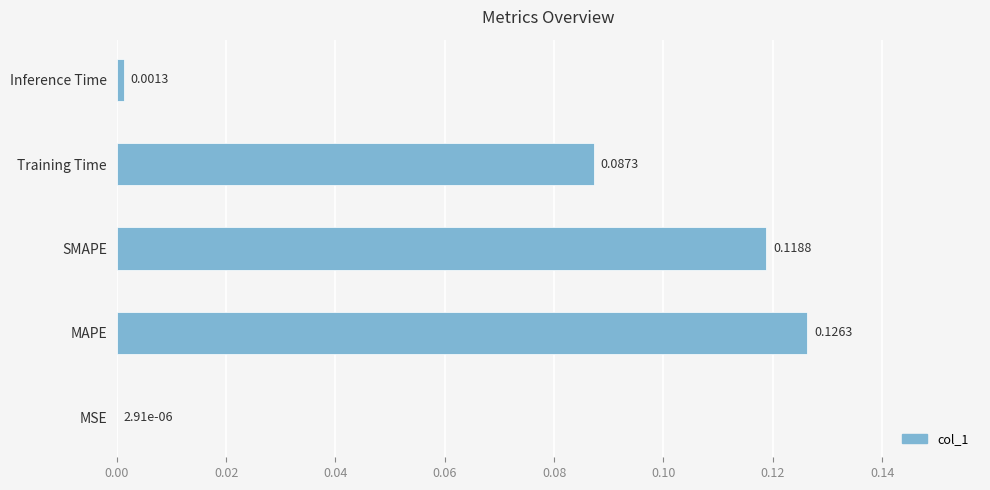

What is the sum of all values?

0.3